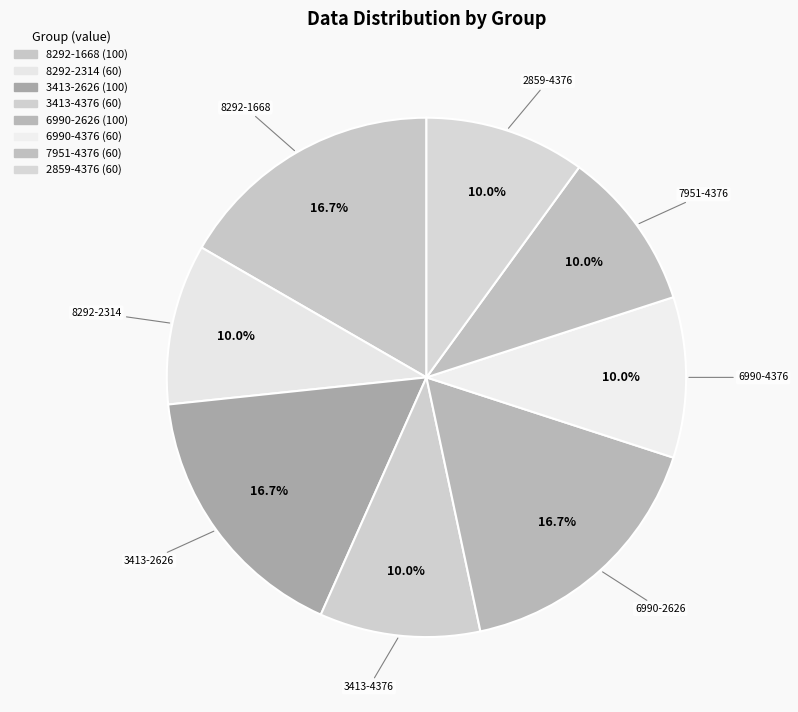

What percentage is the 7951-4376 slice, to the nearest percent?

10%